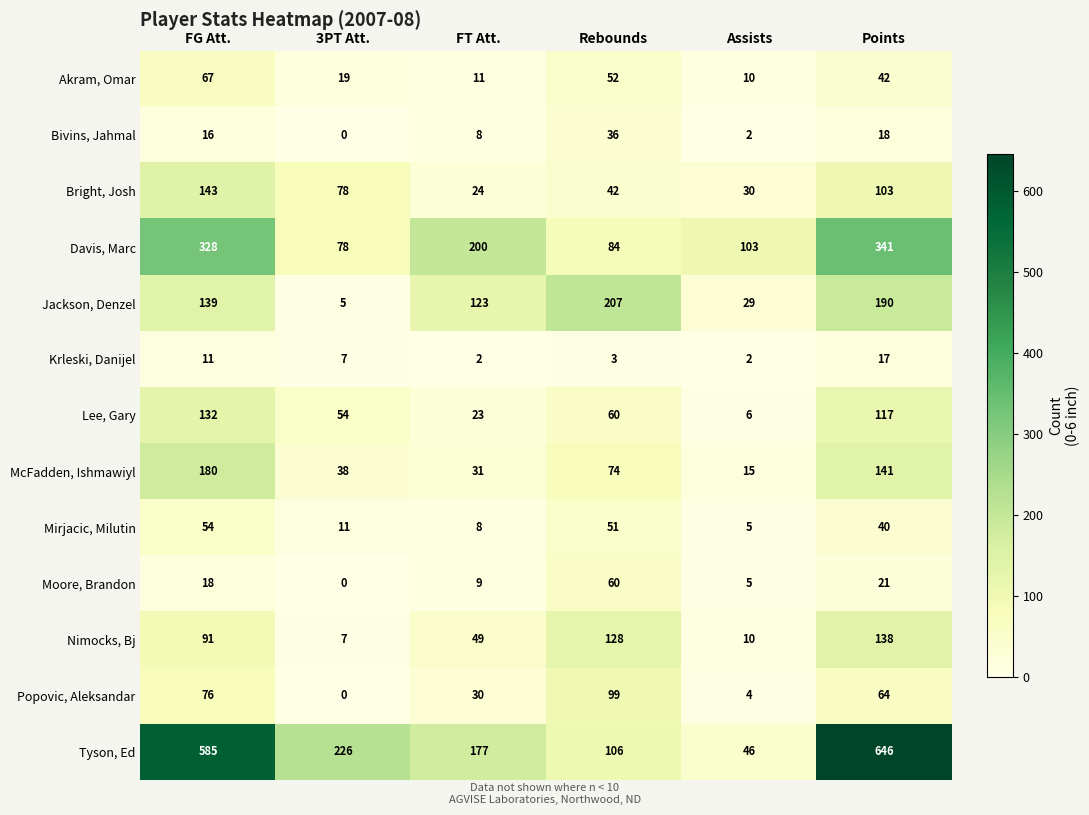

Rank the series by their maximum value, from highest to lowest.

Tyson, Ed, Davis, Marc, Jackson, Denzel, McFadden, Ishmawiyl, Bright, Josh, Nimocks, Bj, Lee, Gary, Popovic, Aleksandar, Akram, Omar, Moore, Brandon, Mirjacic, Milutin, Bivins, Jahmal, Krleski, Danijel